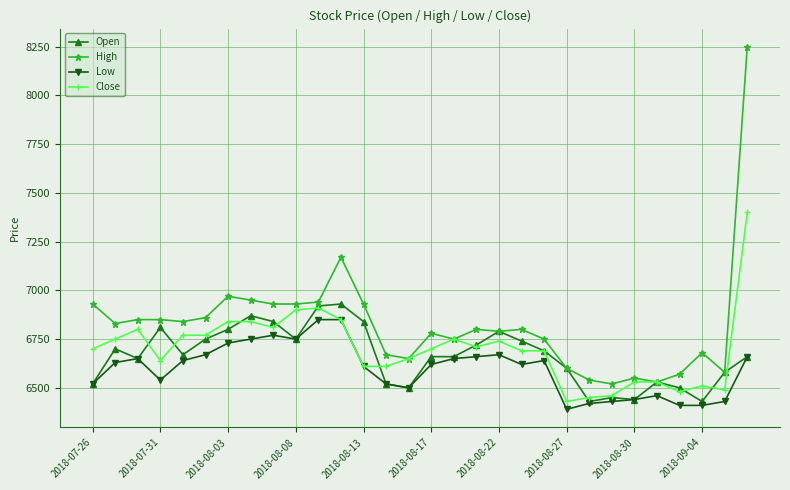

True or false: Low and High cross at least once.

False